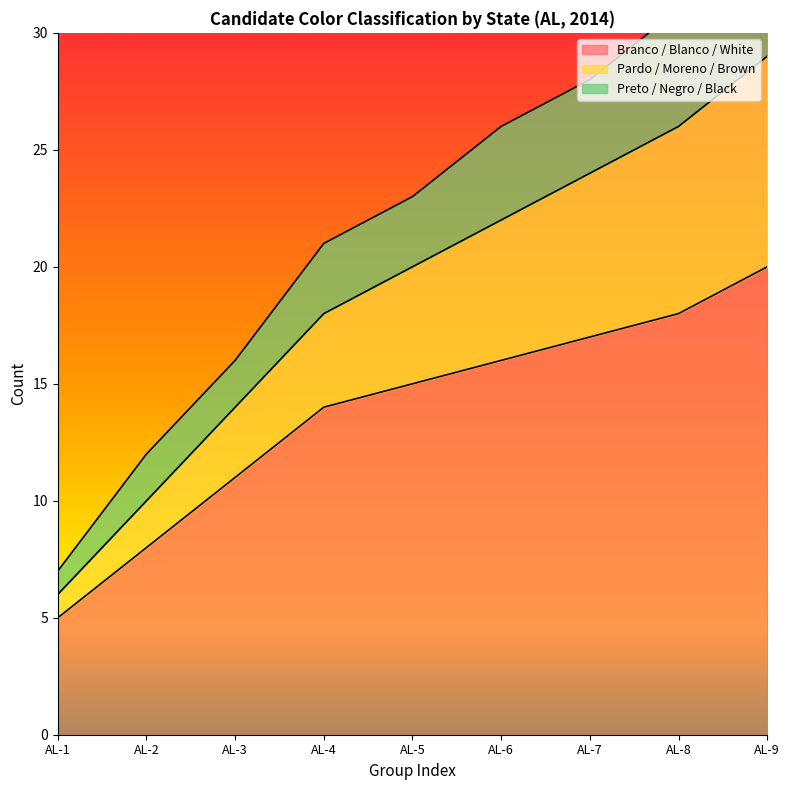

Where is Branco / Blanco / White nearest to the value 12?

AL-3